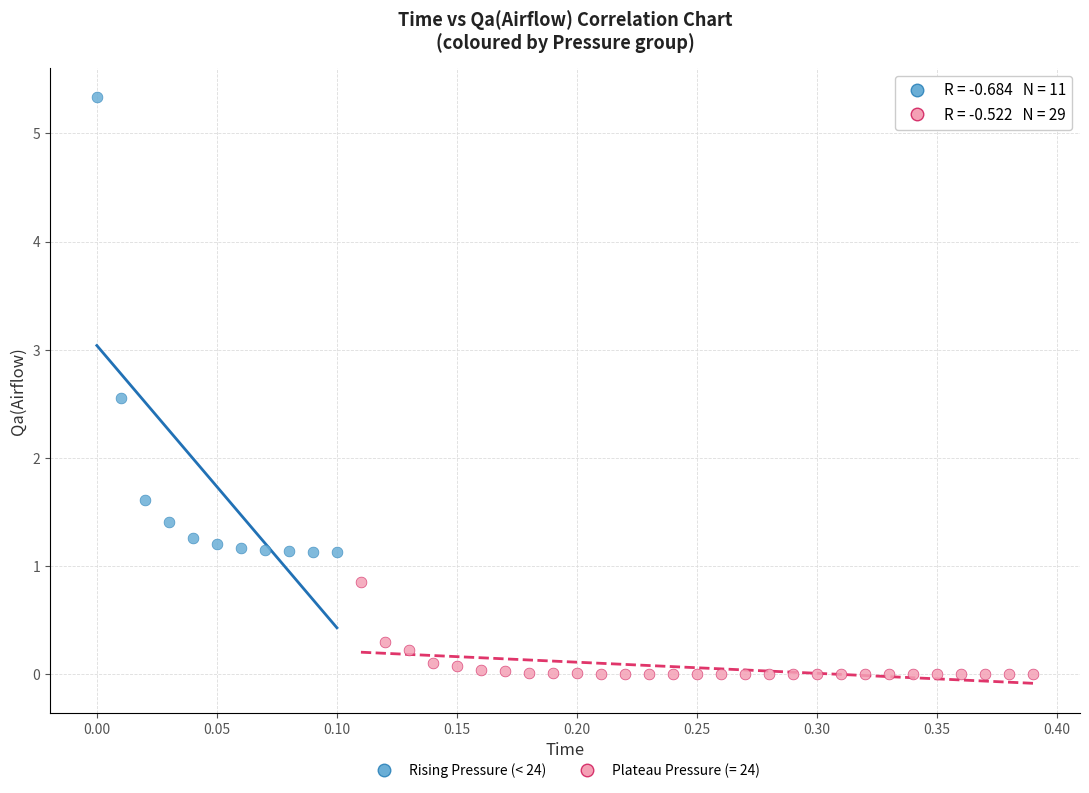

Which series contains the highest Y value?

Rising Pressure (< 24)